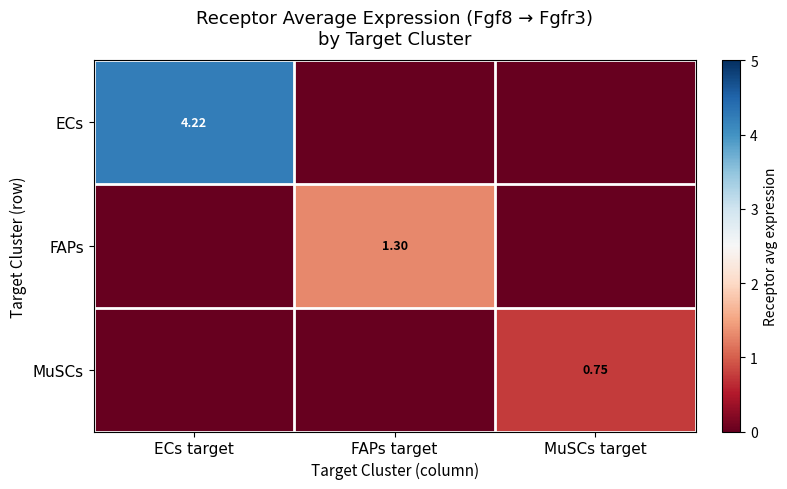

How many data points in MuSCs are above 0?

1